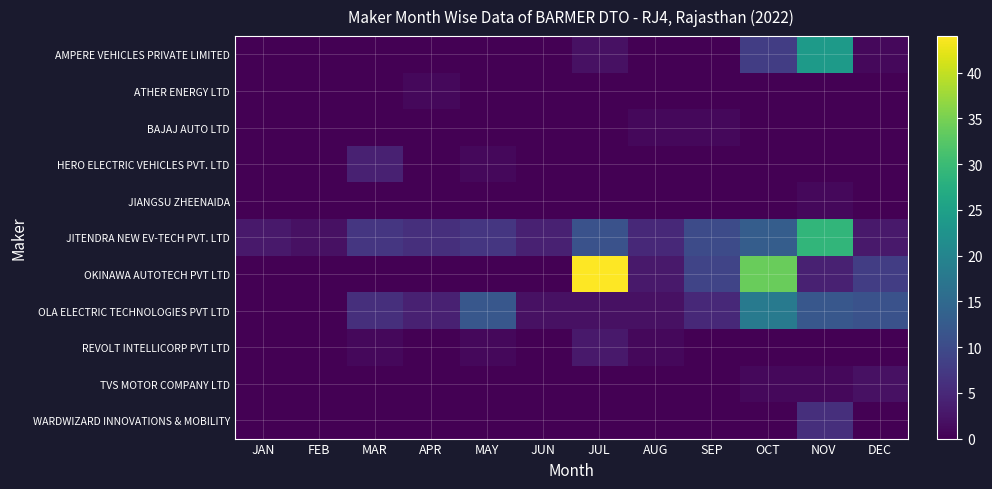

Reading right to left, extract all data points from this chart.

AMPERE VEHICLES PRIVATE LIMITED: DEC=1	NOV=24	OCT=8	SEP=0	AUG=0	JUL=2	JUN=0	MAY=0	APR=0	MAR=0	FEB=0	JAN=0
ATHER ENERGY LTD: DEC=0	NOV=0	OCT=0	SEP=0	AUG=0	JUL=0	JUN=0	MAY=0	APR=1	MAR=0	FEB=0	JAN=0
BAJAJ AUTO LTD: DEC=0	NOV=0	OCT=0	SEP=1	AUG=1	JUL=0	JUN=0	MAY=0	APR=0	MAR=0	FEB=0	JAN=0
HERO ELECTRIC VEHICLES PVT. LTD: DEC=0	NOV=0	OCT=0	SEP=0	AUG=0	JUL=0	JUN=0	MAY=1	APR=0	MAR=4	FEB=0	JAN=0
JIANGSU ZHEENAIDA: DEC=0	NOV=1	OCT=0	SEP=0	AUG=0	JUL=0	JUN=0	MAY=0	APR=0	MAR=0	FEB=0	JAN=0
JITENDRA NEW EV-TECH PVT. LTD: DEC=3	NOV=29	OCT=13	SEP=10	AUG=5	JUL=11	JUN=4	MAY=7	APR=6	MAR=7	FEB=2	JAN=3
OKINAWA AUTOTECH PVT LTD: DEC=8	NOV=4	OCT=34	SEP=9	AUG=3	JUL=44	JUN=0	MAY=0	APR=0	MAR=0	FEB=0	JAN=0
OLA ELECTRIC TECHNOLOGIES PVT LTD: DEC=11	NOV=12	OCT=18	SEP=5	AUG=2	JUL=2	JUN=2	MAY=12	APR=4	MAR=6	FEB=0	JAN=0
REVOLT INTELLICORP PVT LTD: DEC=0	NOV=0	OCT=0	SEP=0	AUG=1	JUL=3	JUN=0	MAY=1	APR=0	MAR=1	FEB=0	JAN=0
TVS MOTOR COMPANY LTD: DEC=2	NOV=1	OCT=1	SEP=0	AUG=0	JUL=0	JUN=0	MAY=0	APR=0	MAR=0	FEB=0	JAN=0
WARDWIZARD INNOVATIONS & MOBILITY: DEC=0	NOV=6	OCT=0	SEP=0	AUG=0	JUL=0	JUN=0	MAY=0	APR=0	MAR=0	FEB=0	JAN=0